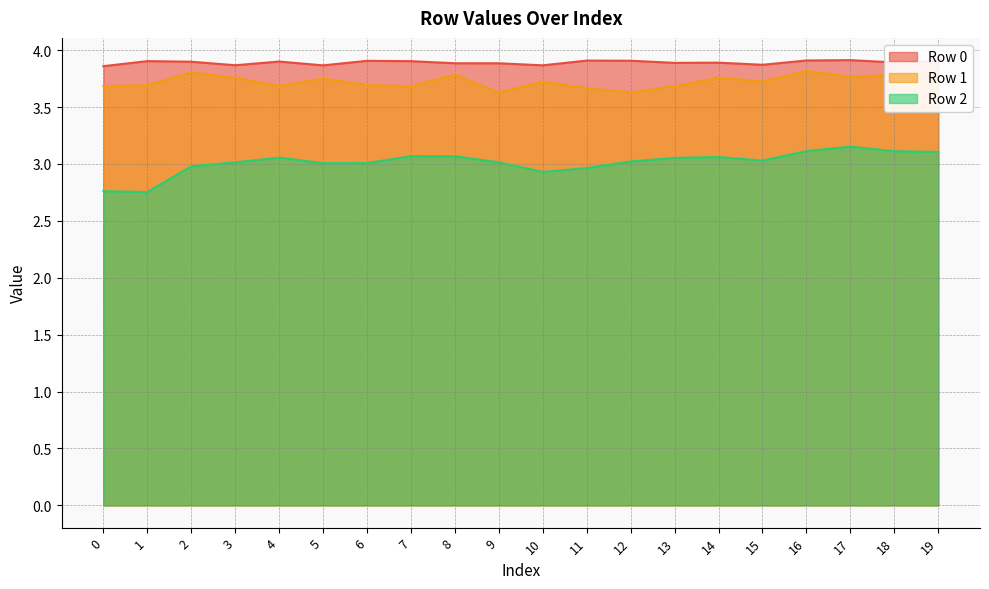

What are all the series names shown in the legend?

Row 0, Row 1, Row 2